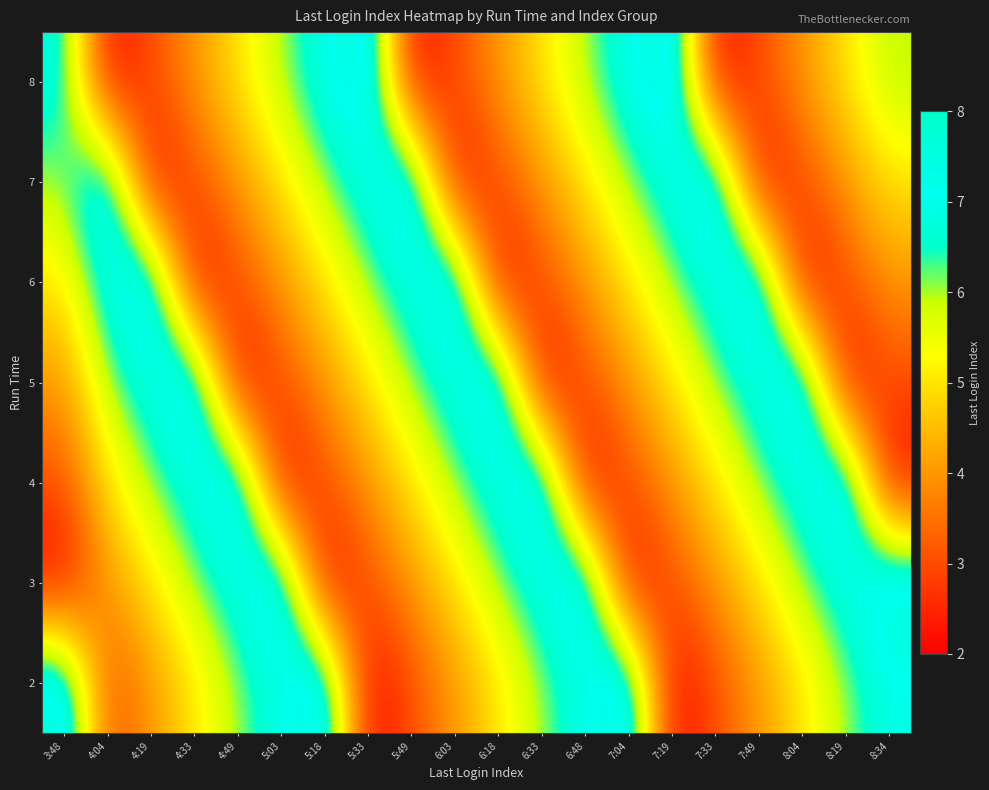

Reading left to right, extract all data points from this chart.

2: 3:48=8	4:04=3	4:19=4	4:33=5	4:49=6	5:03=7	5:18=8	5:33=2	5:49=3	6:03=4	6:18=5	6:33=6	6:48=7	7:04=8	7:19=2	7:33=3	7:49=4	8:04=5	8:19=6	8:34=7
3: 3:48=2	4:04=4	4:19=5	4:33=6	4:49=7	5:03=8	5:18=2	5:33=3	5:49=4	6:03=5	6:18=6	6:33=7	6:48=8	7:04=2	7:19=3	7:33=4	7:49=5	8:04=6	8:19=7	8:34=8
4: 3:48=3	4:04=5	4:19=6	4:33=7	4:49=8	5:03=2	5:18=3	5:33=4	5:49=5	6:03=6	6:18=7	6:33=8	6:48=2	7:04=3	7:19=4	7:33=5	7:49=6	8:04=7	8:19=8	8:34=2
5: 3:48=4	4:04=6	4:19=7	4:33=8	4:49=2	5:03=3	5:18=4	5:33=5	5:49=6	6:03=7	6:18=8	6:33=2	6:48=3	7:04=4	7:19=5	7:33=6	7:49=7	8:04=8	8:19=2	8:34=3
6: 3:48=5	4:04=7	4:19=8	4:33=2	4:49=3	5:03=4	5:18=5	5:33=6	5:49=7	6:03=8	6:18=2	6:33=3	6:48=4	7:04=5	7:19=6	7:33=7	7:49=8	8:04=2	8:19=3	8:34=4
7: 3:48=6	4:04=8	4:19=2	4:33=3	4:49=4	5:03=5	5:18=6	5:33=7	5:49=8	6:03=2	6:18=3	6:33=4	6:48=5	7:04=6	7:19=7	7:33=8	7:49=2	8:04=3	8:19=4	8:34=5
8: 3:48=7	4:04=2	4:19=3	4:33=4	4:49=5	5:03=6	5:18=7	5:33=8	5:49=2	6:03=3	6:18=4	6:33=5	6:48=6	7:04=7	7:19=8	7:33=2	7:49=3	8:04=4	8:19=5	8:34=6